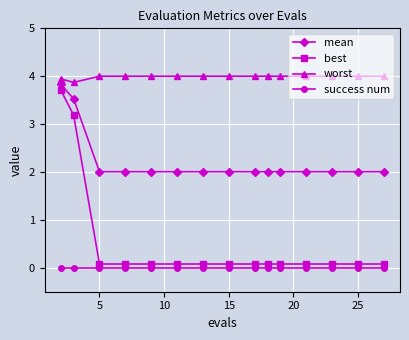

Which series has the largest total across all categories?

worst